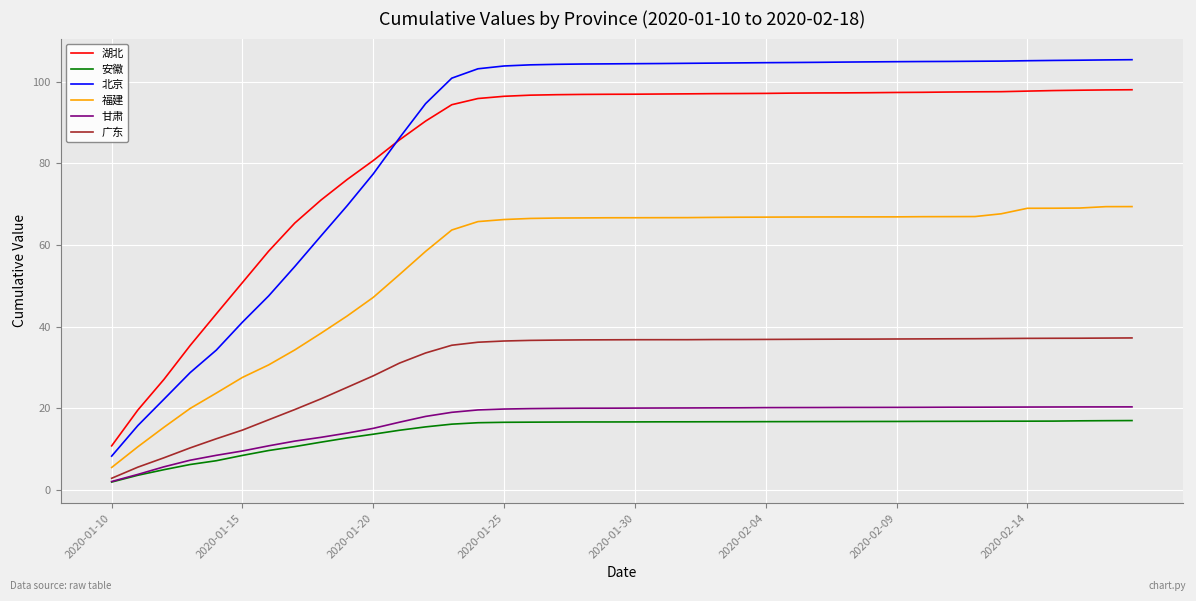

True or false: 北京 and 安徽 intersect in this chart.

False